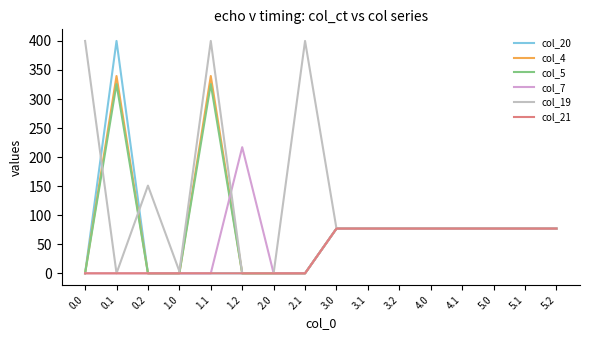

At which label does col_5 first exceed 77?

0.1